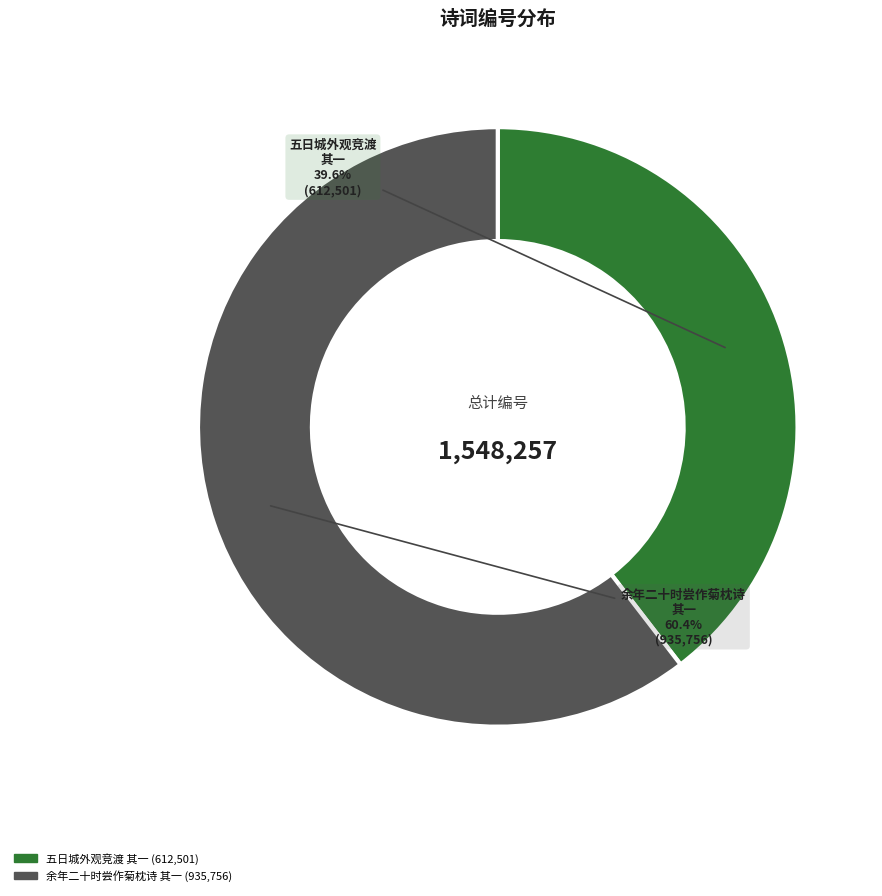

What is the total percentage of 五日城外观竞渡 其一 and 余年二十时尝作菊枕诗 其一?

100.0%